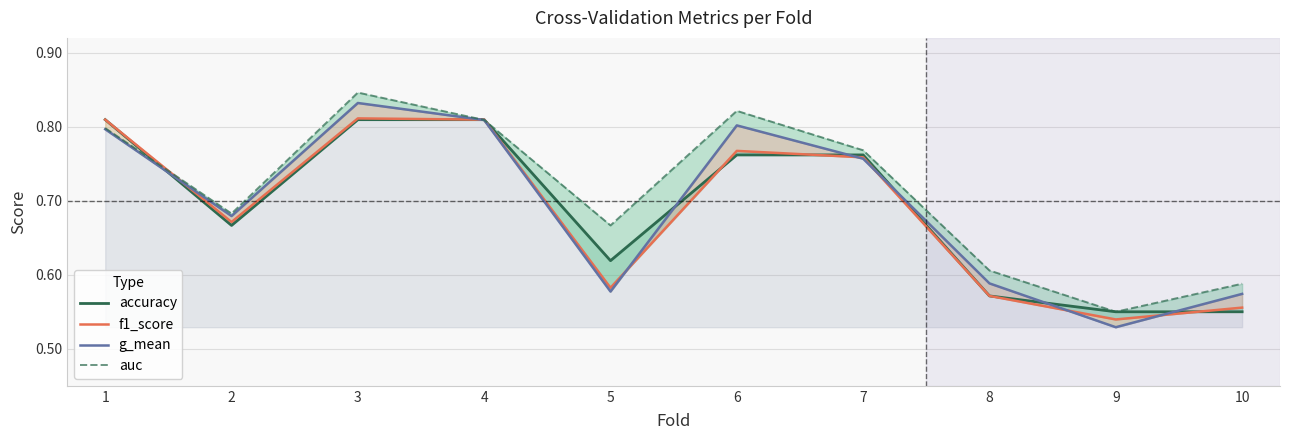

Between 8 and 10, which series saw the biggest shift?

accuracy